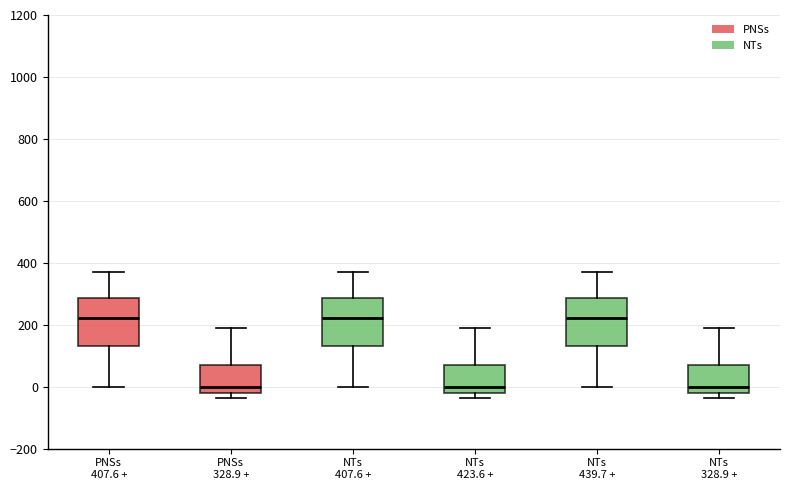

Where is the lower edge of the box for PNSs 328.9 + on the y-axis? The values are not printed on the chart, so give them approximately, as read against the axis.

-20